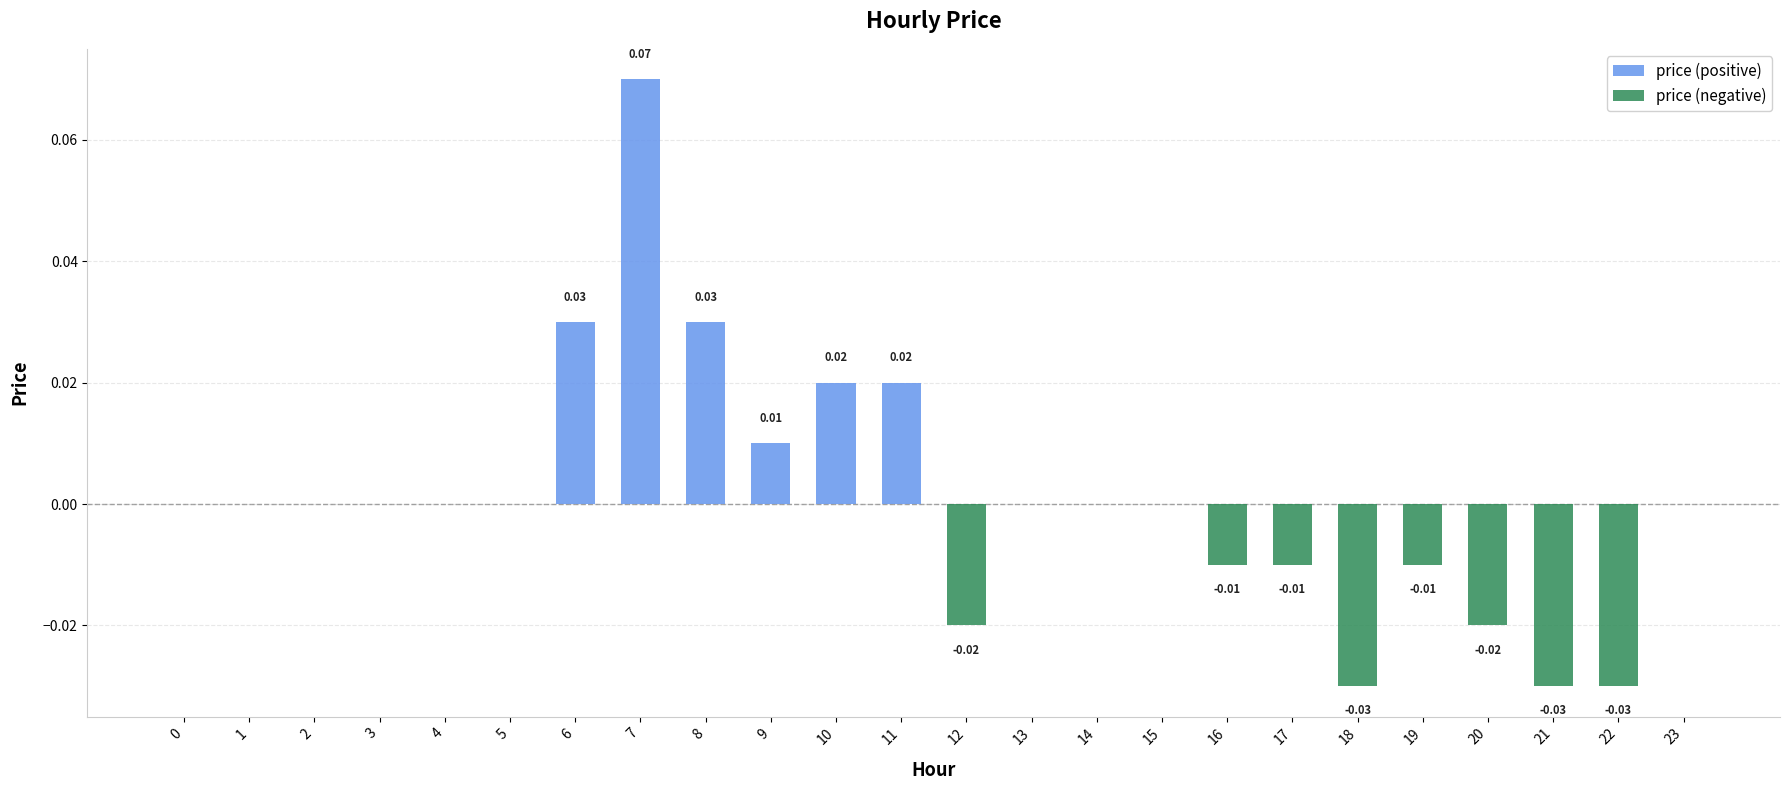

At which category is the sum across all series the highest?

7